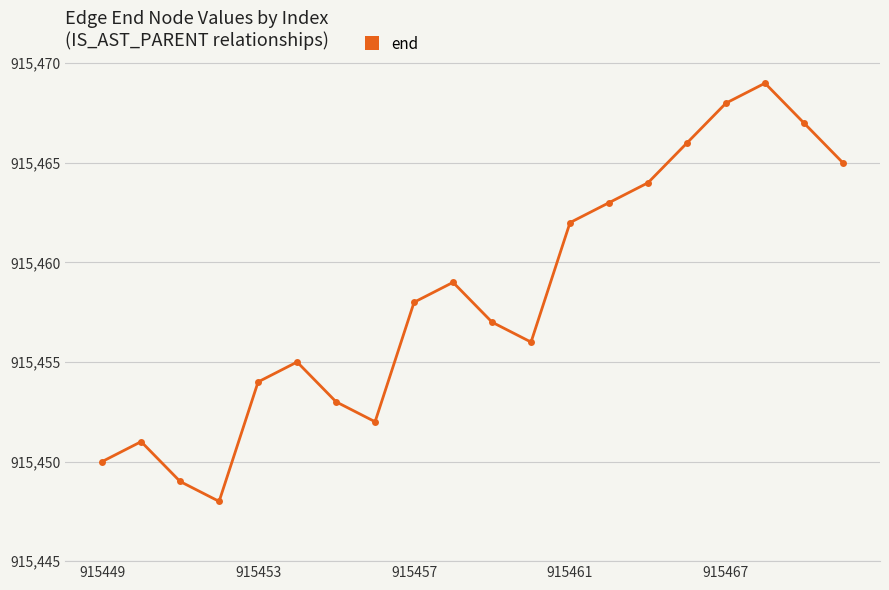

How many lines are shown in the chart?

1